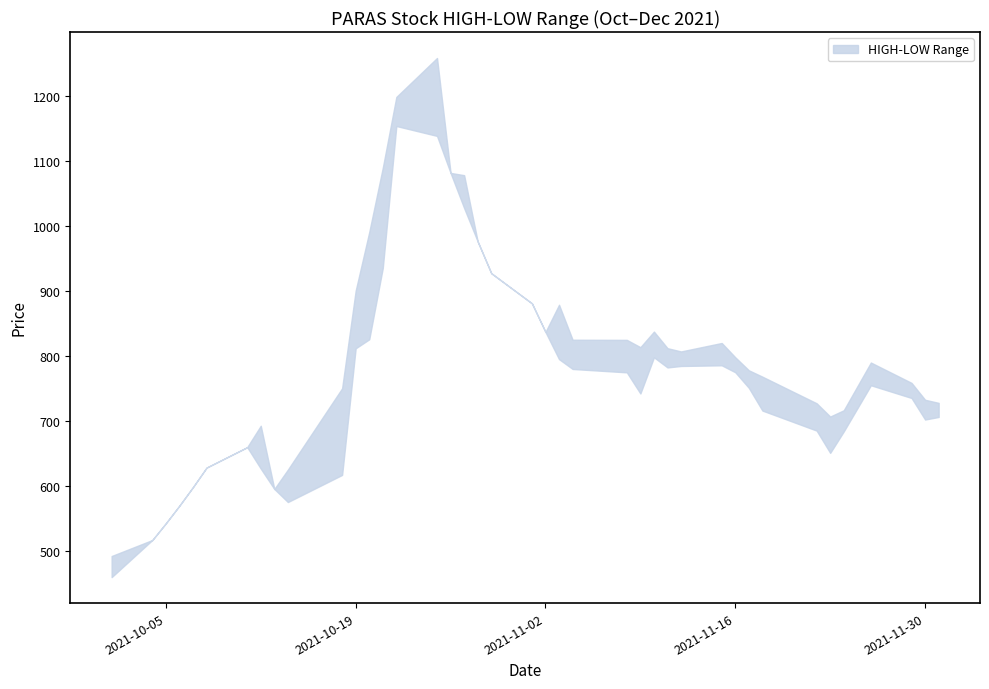

Does the chart have visible grid lines?

No